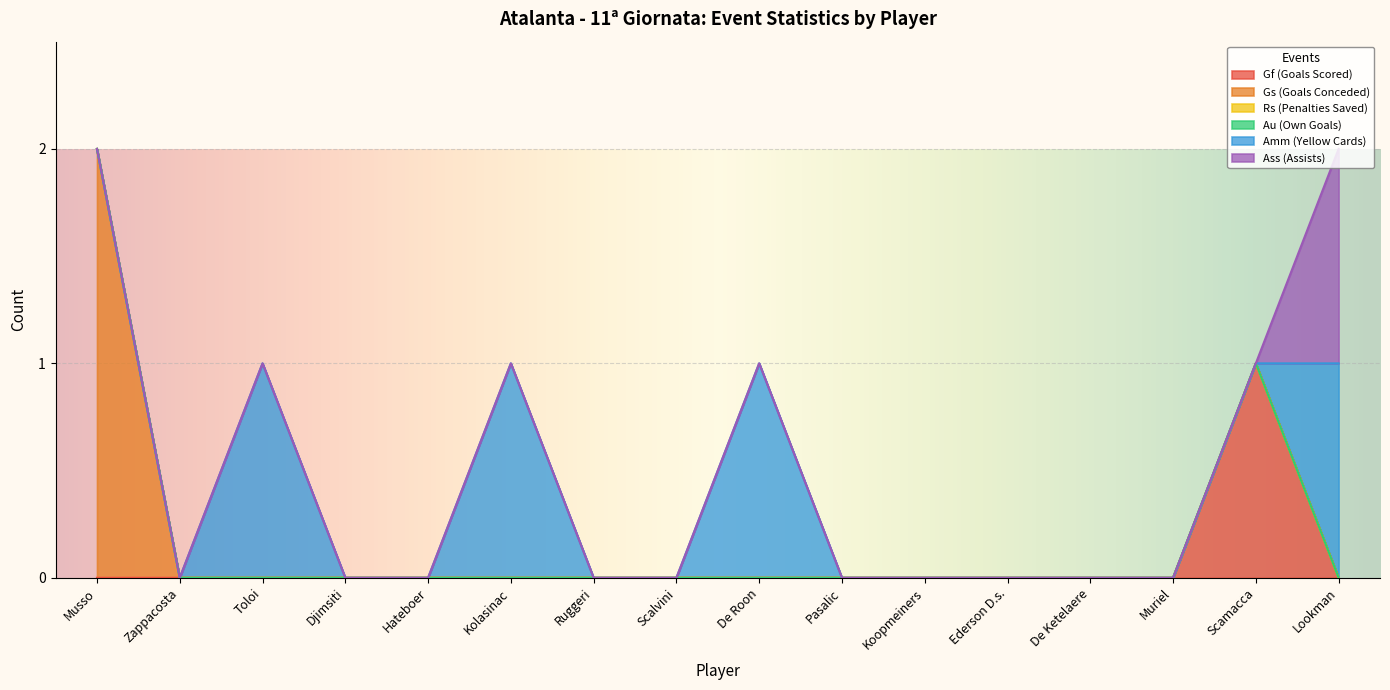

At which category does the chart reach its peak across all series?

Musso